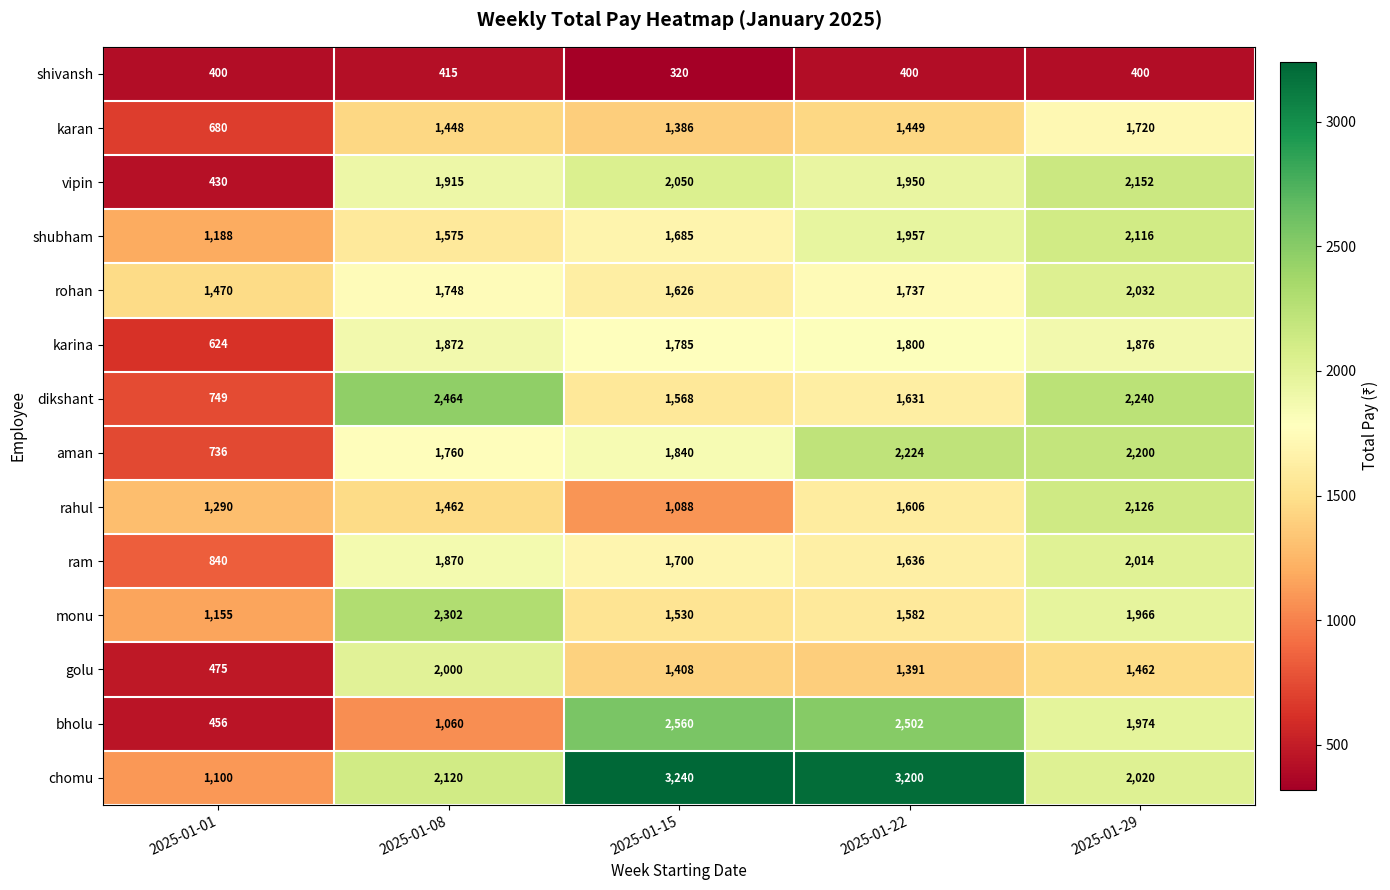

Which series has the largest range (max minus min)?

chomu